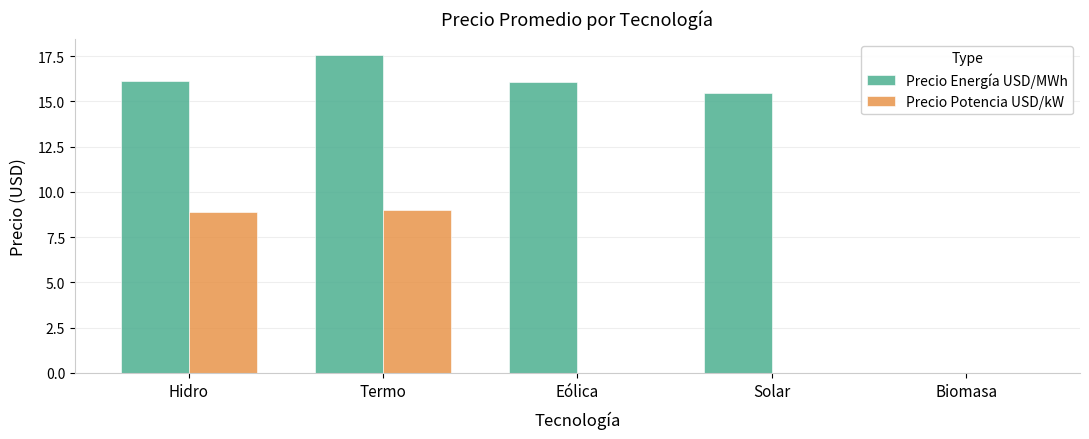

The Precio Energía USD/MWh series shows 15.5 at Solar. True or false?

True